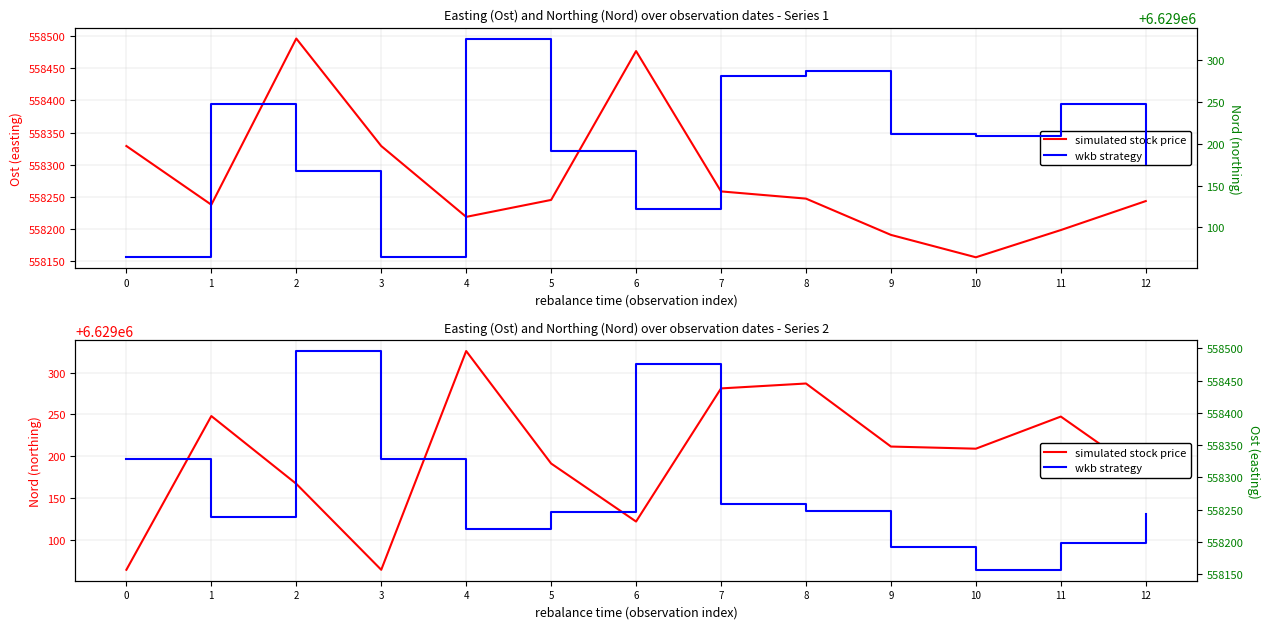

At which category does Ost reach its first local valley?

1